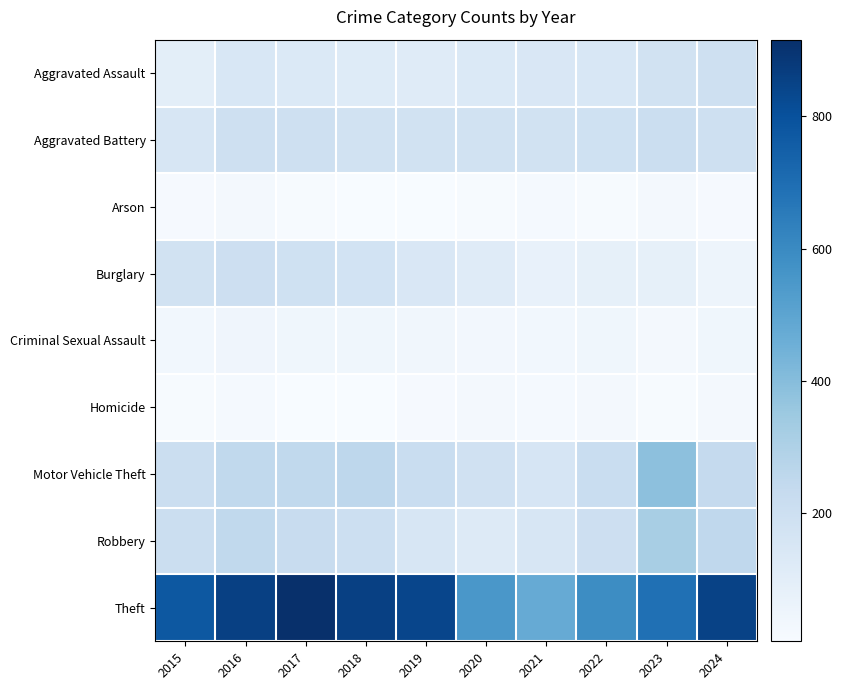

Reading left to right, what are all the values shown in this chart?

Aggravated Assault: 2015=95	2016=146	2017=131	2018=119	2019=113	2020=131	2021=142	2022=146	2023=177	2024=191
Aggravated Battery: 2015=154	2016=196	2017=191	2018=183	2019=182	2020=180	2021=182	2022=190	2023=209	2024=195
Arson: 2015=15	2016=25	2017=12	2018=8	2019=6	2020=12	2021=17	2022=11	2023=21	2024=14
Burglary: 2015=178	2016=201	2017=189	2018=176	2019=143	2020=115	2021=71	2022=82	2023=82	2024=52
Criminal Sexual Assault: 2015=31	2016=42	2017=39	2018=38	2019=37	2020=28	2021=31	2022=40	2023=27	2024=40
Homicide: 2015=13	2016=18	2017=8	2018=8	2019=14	2020=22	2021=20	2022=21	2023=12	2024=24
Motor Vehicle Theft: 2015=211	2016=245	2017=247	2018=256	2019=216	2020=184	2021=156	2022=219	2023=384	2024=234
Robbery: 2015=212	2016=247	2017=224	2018=204	2019=150	2020=124	2021=153	2022=198	2023=316	2024=251
Theft: 2015=774	2016=858	2017=916	2018=856	2019=841	2020=550	2021=474	2022=592	2023=689	2024=852